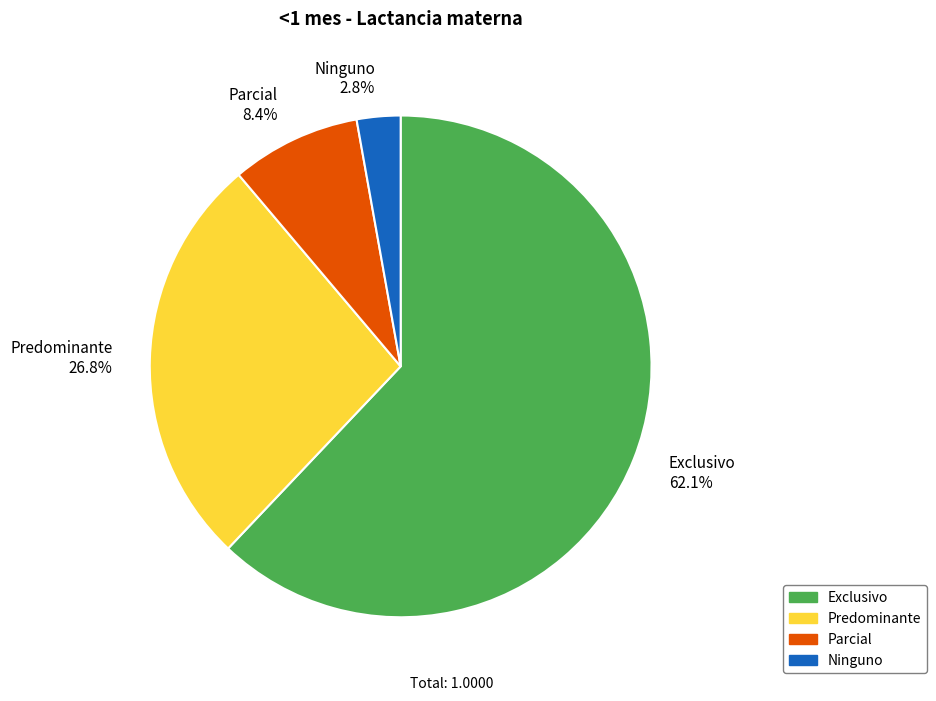

To the nearest percent, what percentage of the pie is Ninguno?

3%